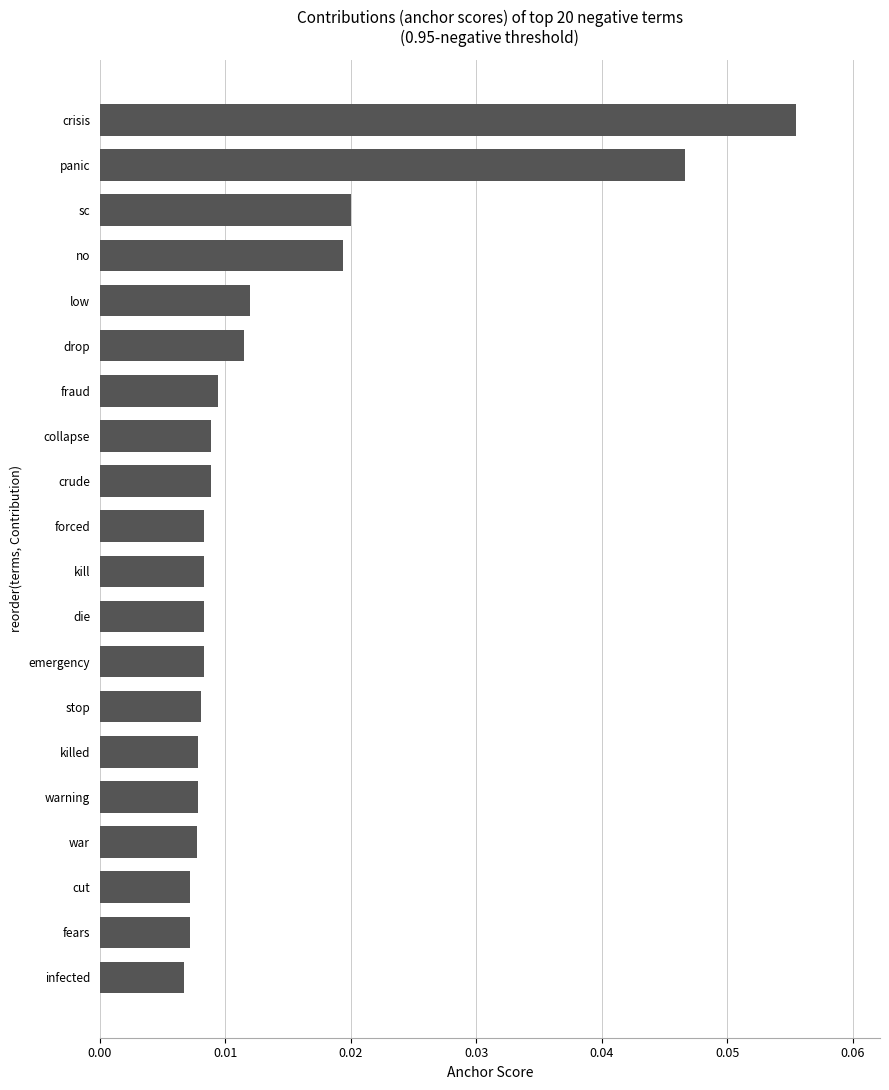

How many series are shown in this chart?

1